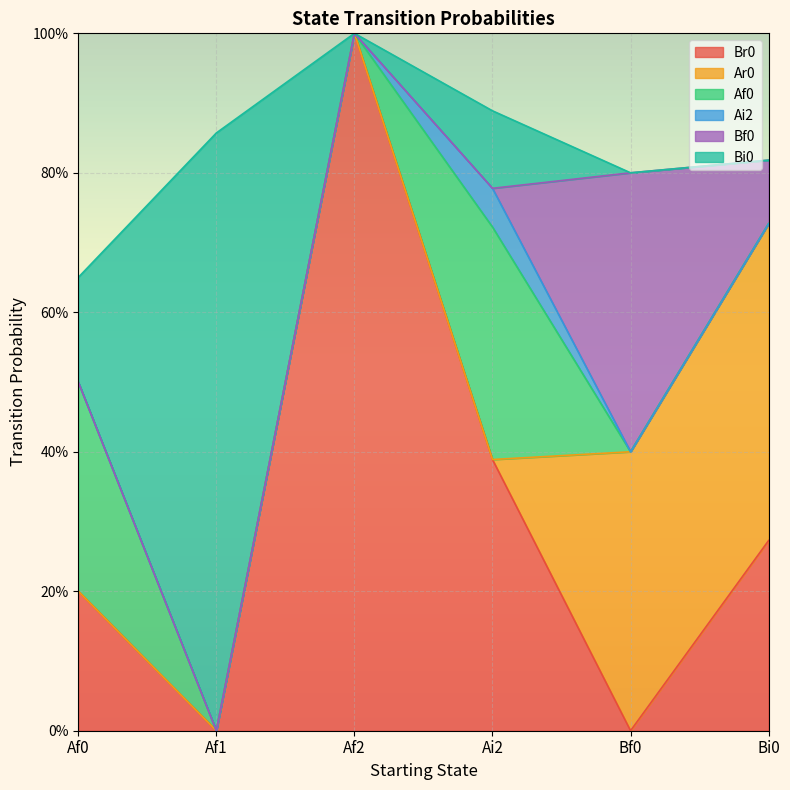

Reading right to left, list all the values displayed in this chart.

Br0: 0.3	0.0	0.4	1.0	0.0	0.2
Ar0: 0.5	0.4	0.0	0.0	0.0	0.0
Af0: 0.0	0.0	0.3	0.0	0.0	0.3
Ai2: 0.0	0.0	0.1	0.0	0.0	0.0
Bf0: 0.1	0.4	0.0	0.0	0.0	0.0
Bi0: 0.0	0.0	0.1	0.0	0.9	0.1